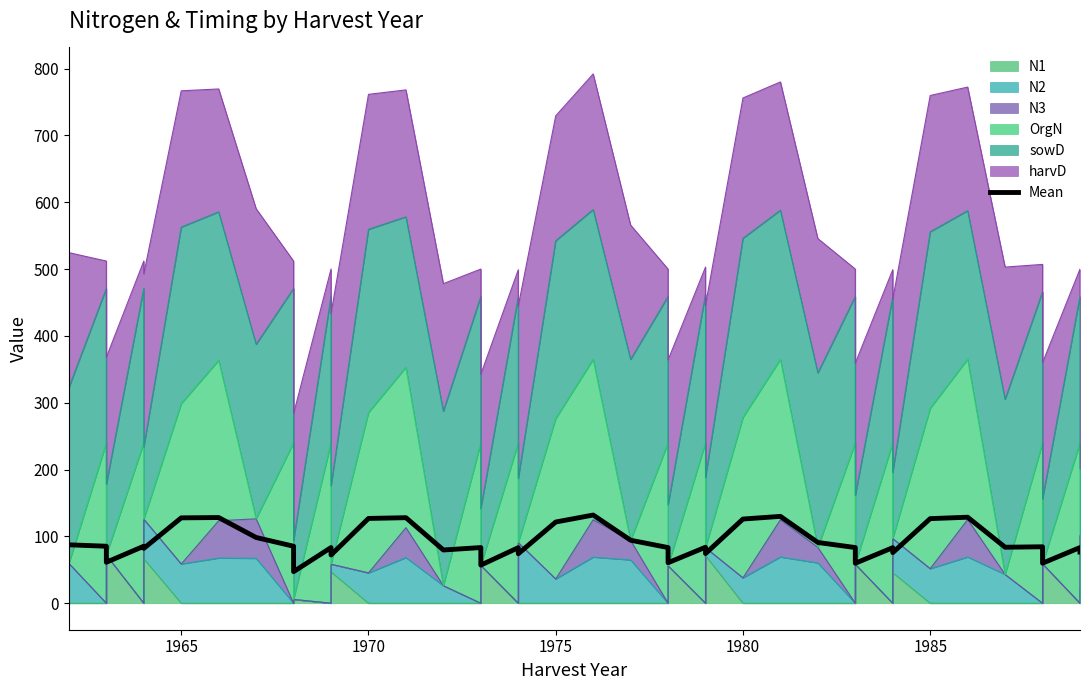

True or false: the data shows 24.8 at 1975.

False